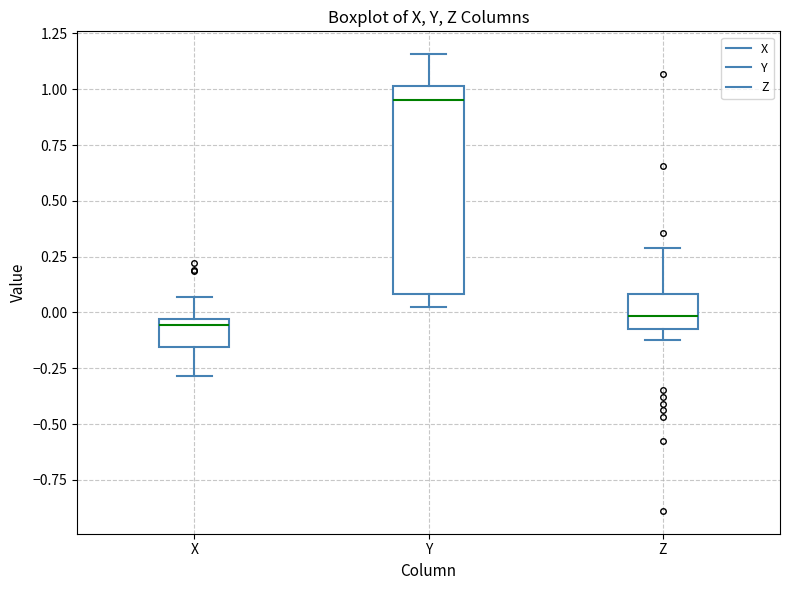

Comparing the boxes themselves (not the whiskers), which one is the tallest?

Y